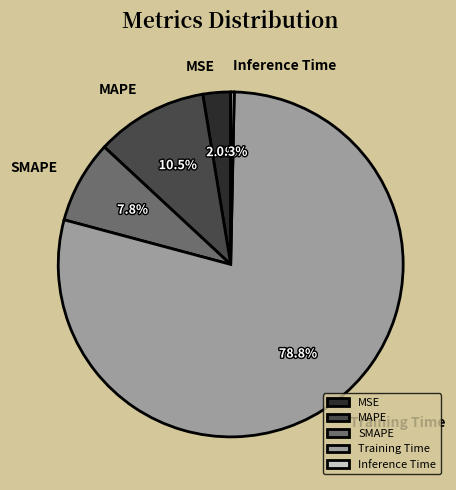

What portion of the pie excludes MAPE?

89.5%